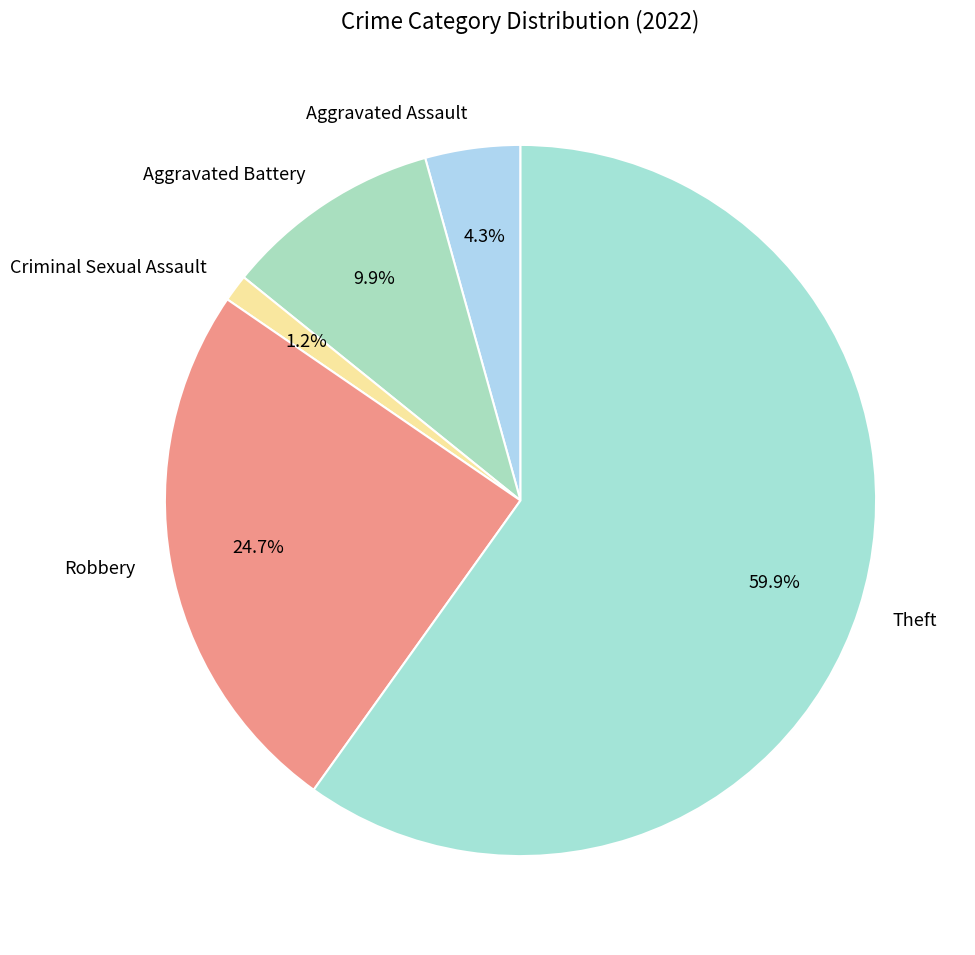

How many segments does this pie chart have?

5